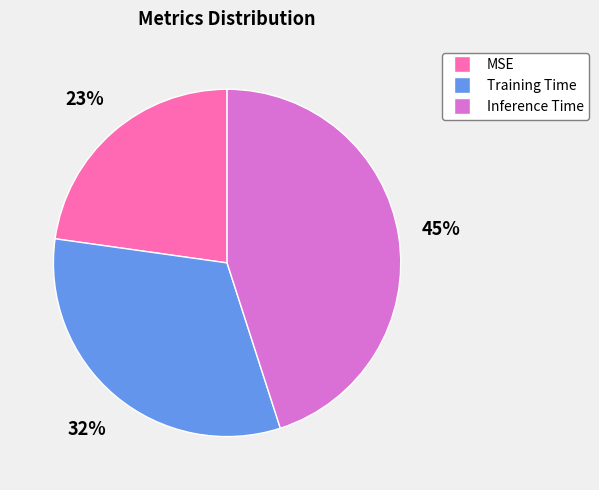

To the nearest percent, what is the combined percentage of Training Time and Inference Time?

77%